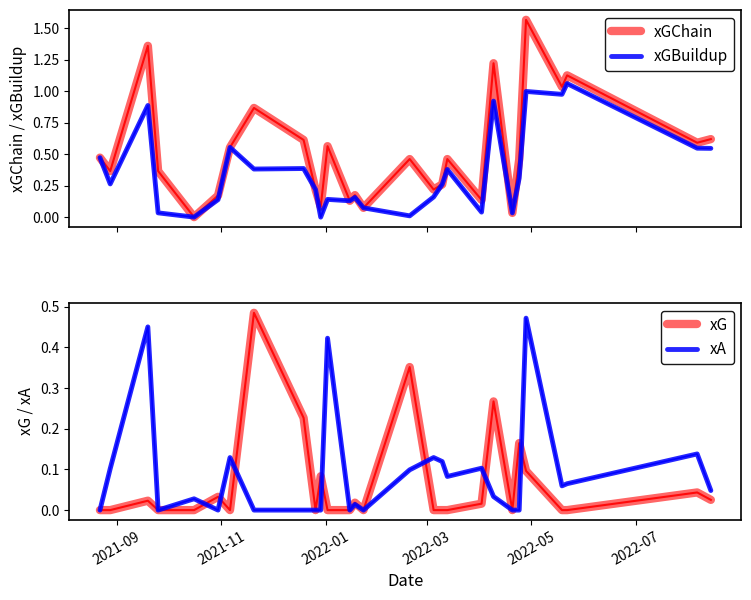

What is the label of the 5th point from the left?

2022-05